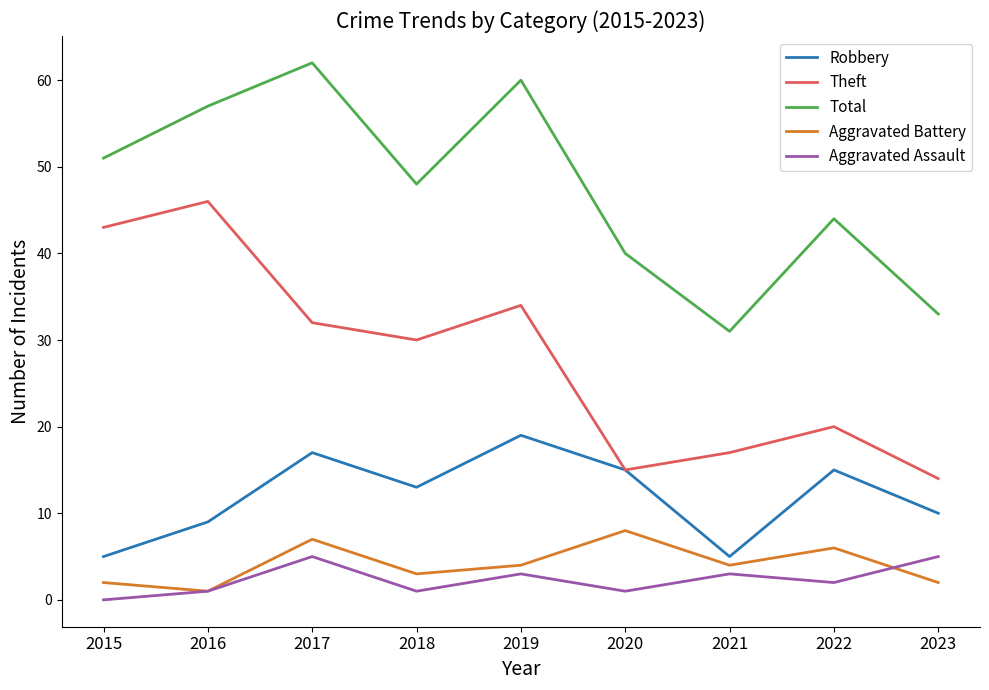

True or false: Total and Aggravated Assault intersect in this chart.

False